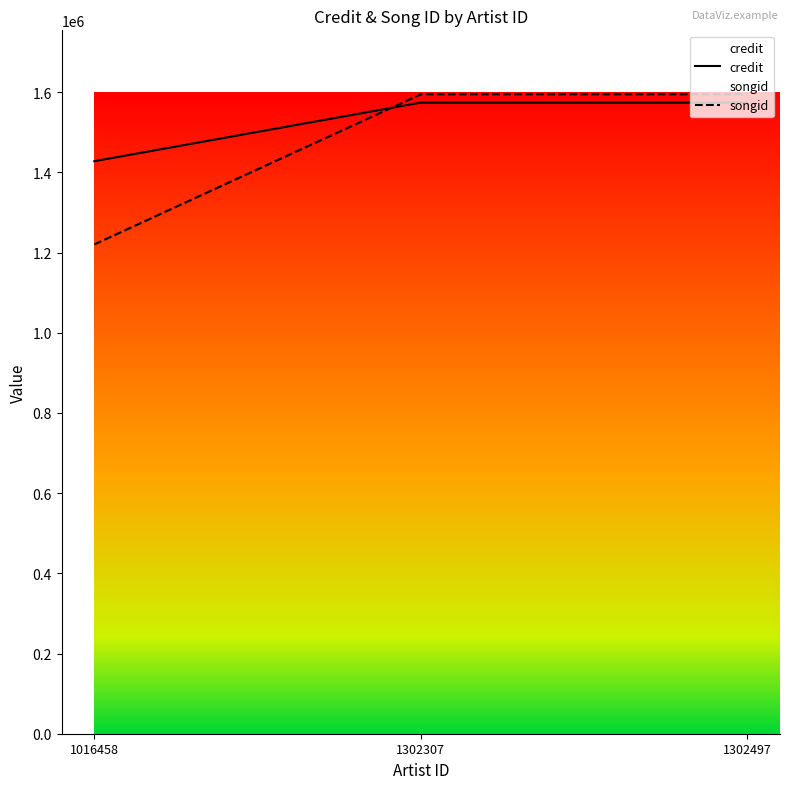

How many categories are shown in the chart?

3